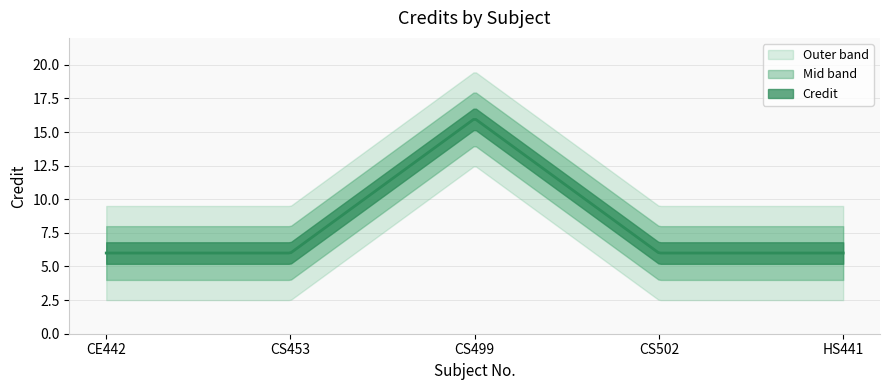

Reading left to right, extract all data points from this chart.

CE442=6	CS453=6	CS499=16	CS502=6	HS441=6